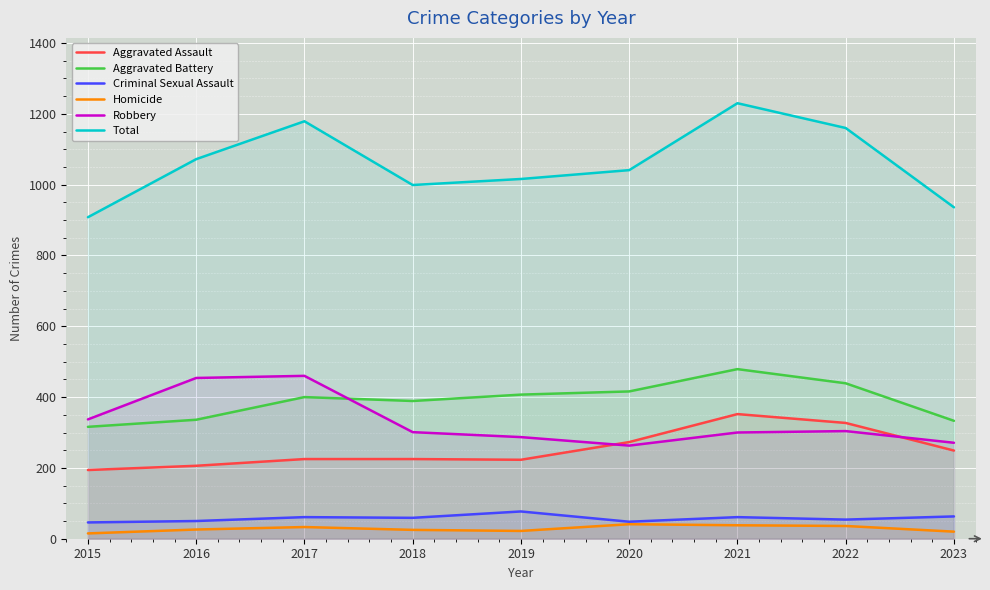

What are all the series names shown in the legend?

Aggravated Assault, Aggravated Battery, Criminal Sexual Assault, Homicide, Robbery, Total